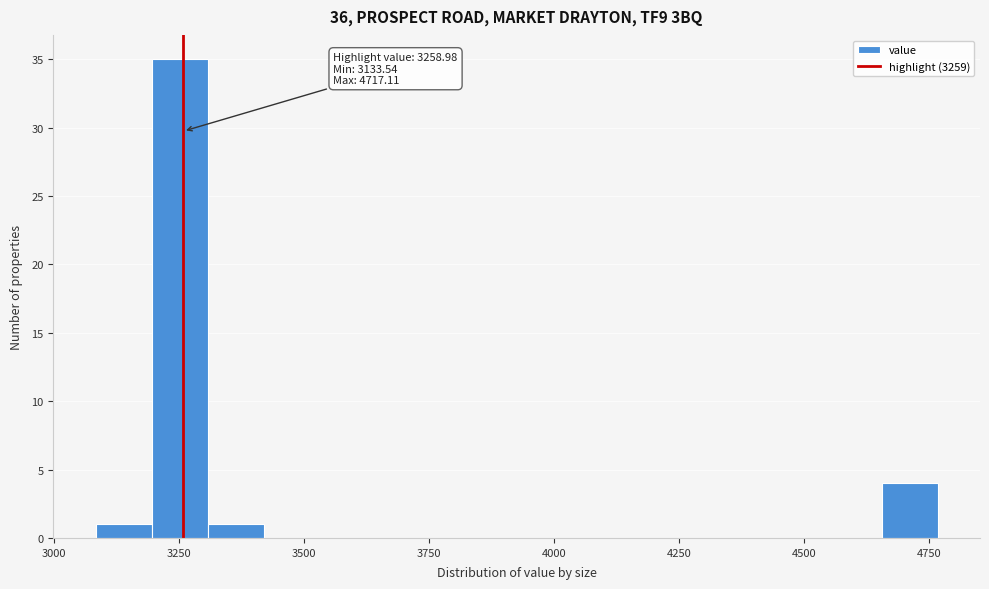

Around what value on the x-axis is the tallest bar? Give the approximate position of its centre, as read against the axis.

3250